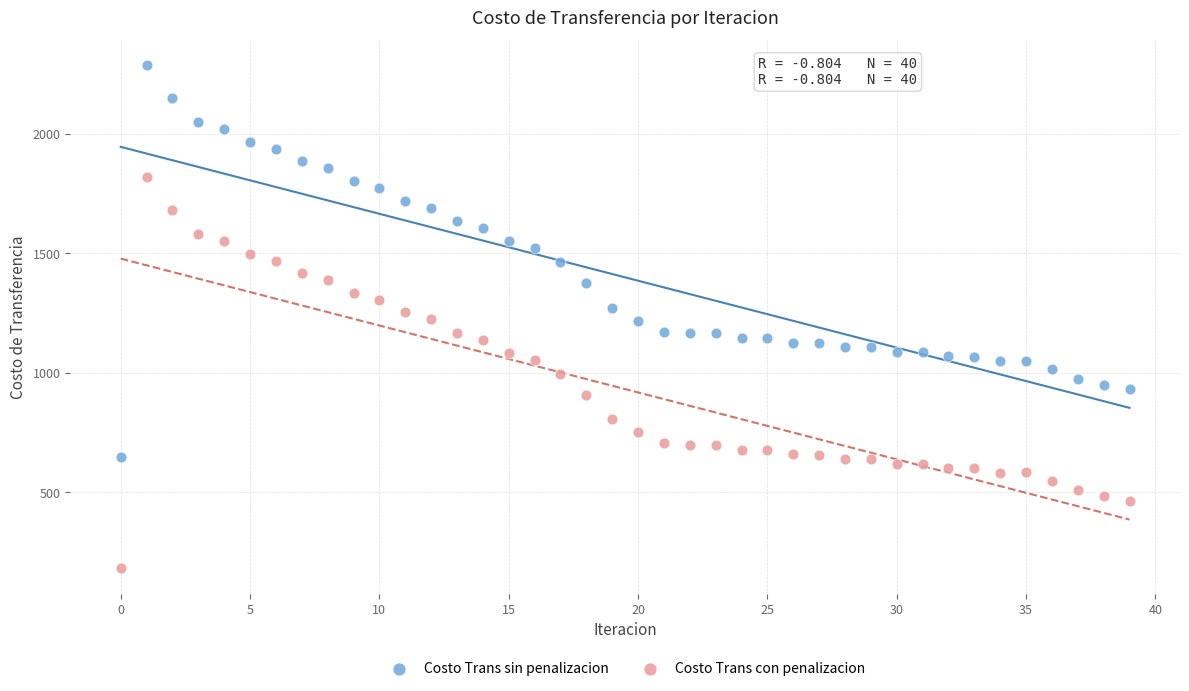

Across all data points, what is the range of Y values (max minus min)?

2103.1